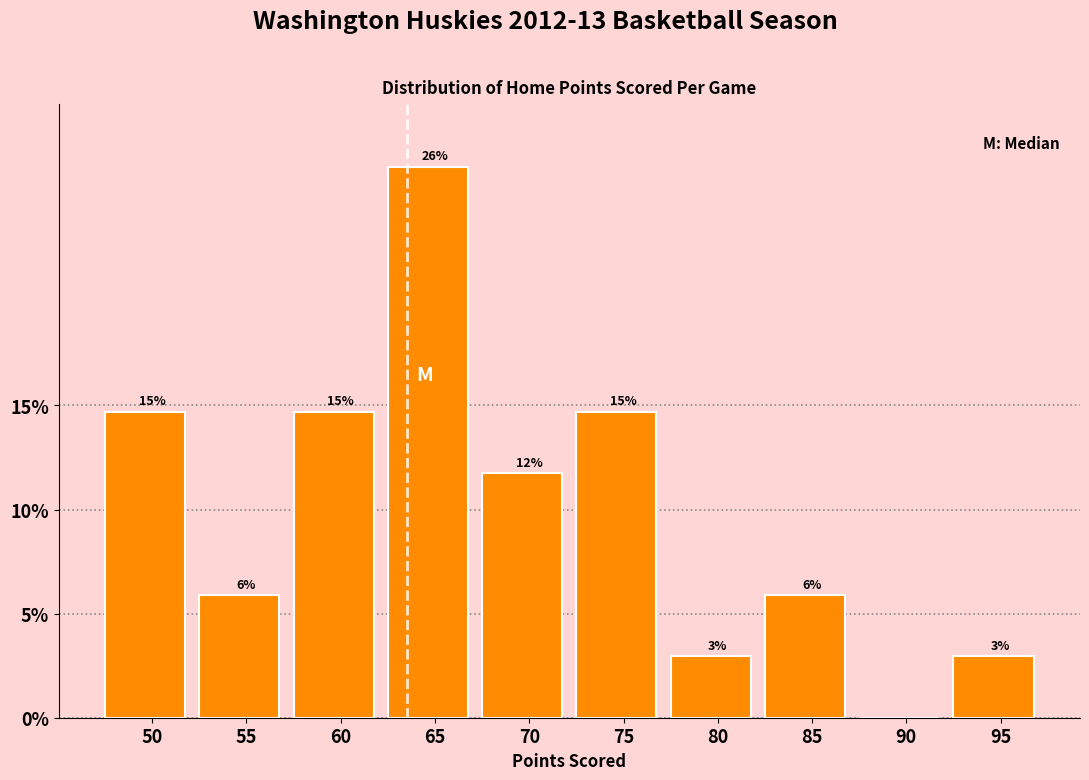

Are the bars horizontal?

No